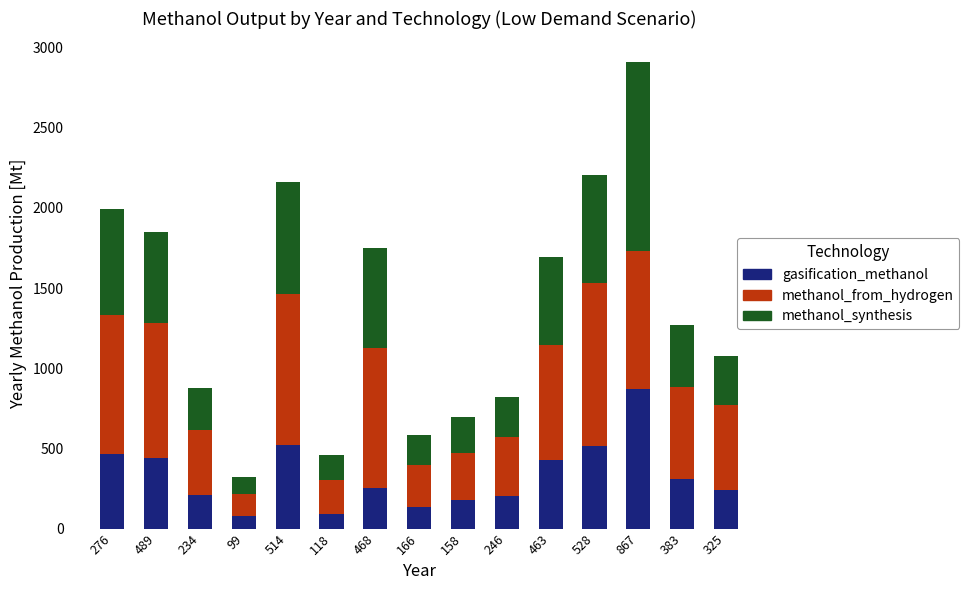

What is the minimum value for gasification_methanol?

80